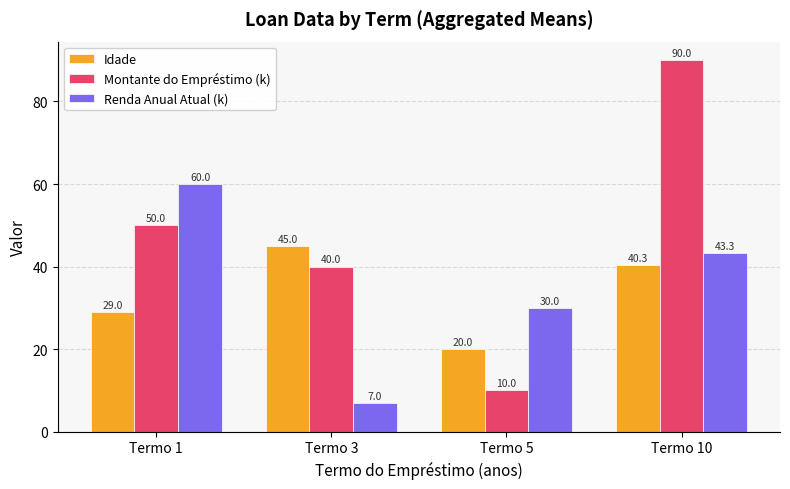

Which series has the widest spread of values?

Montante do Empréstimo (k)